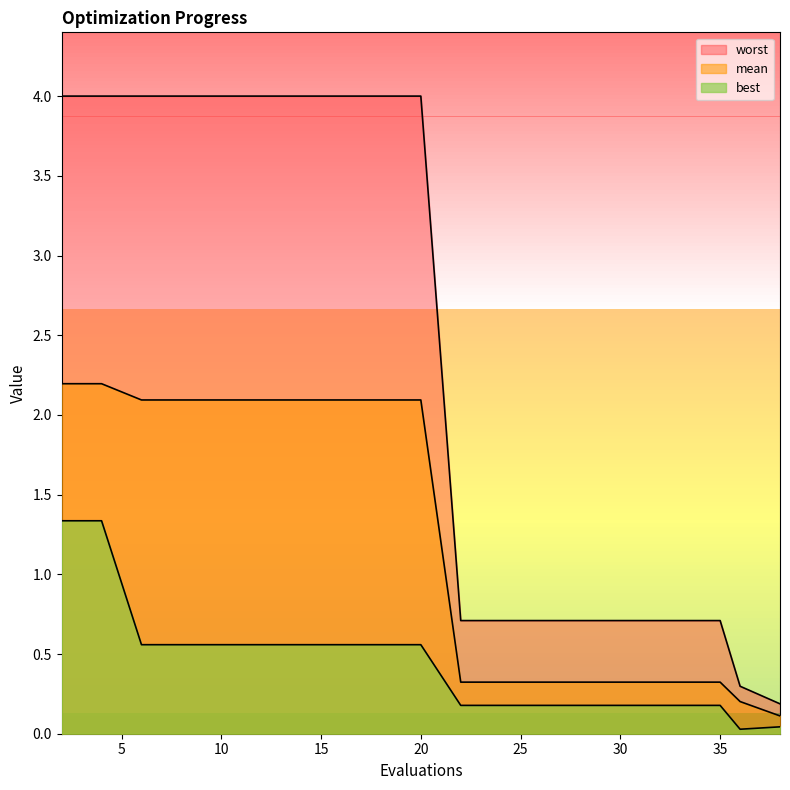

Does the chart display data point markers on the line(s)?

No